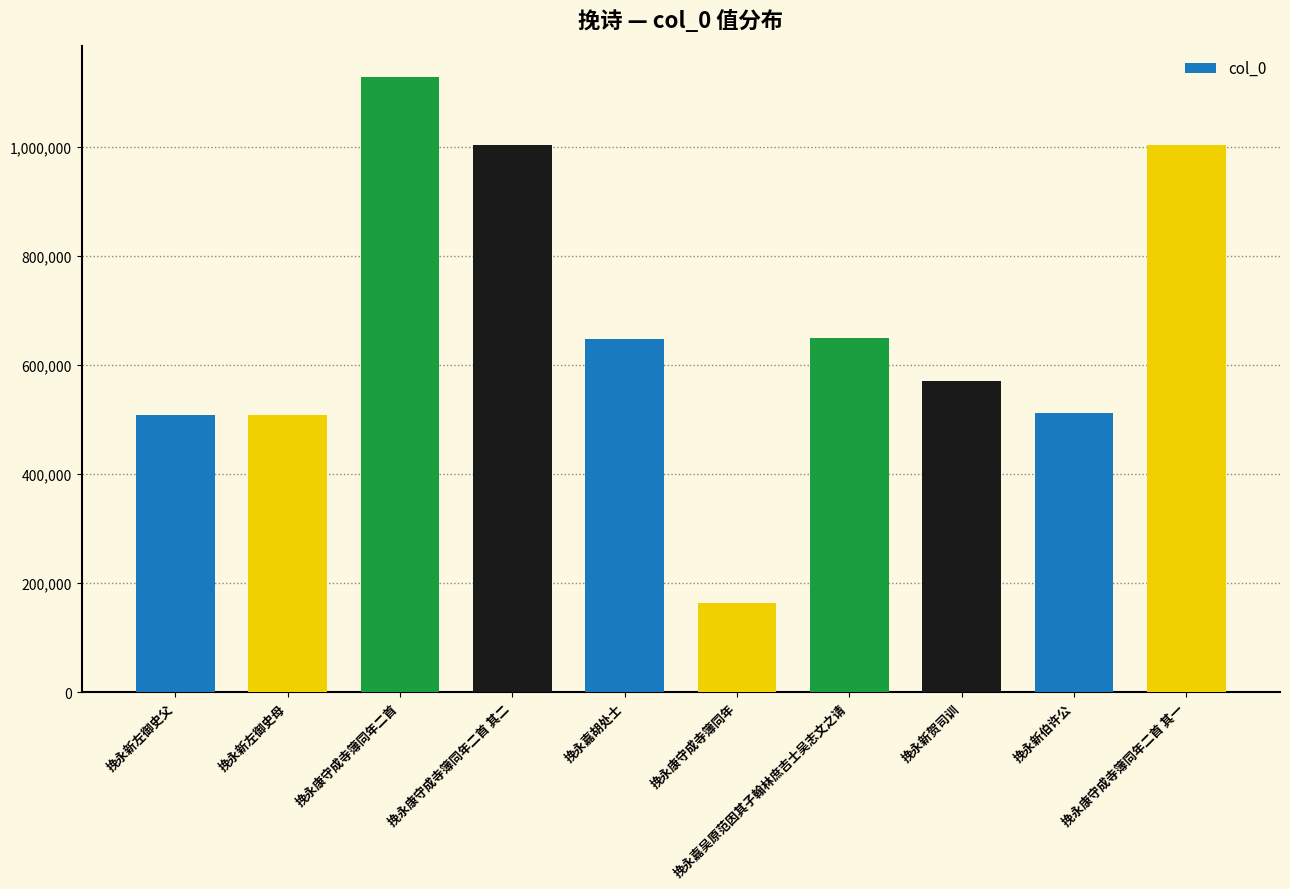

How many bars are there in total?

10